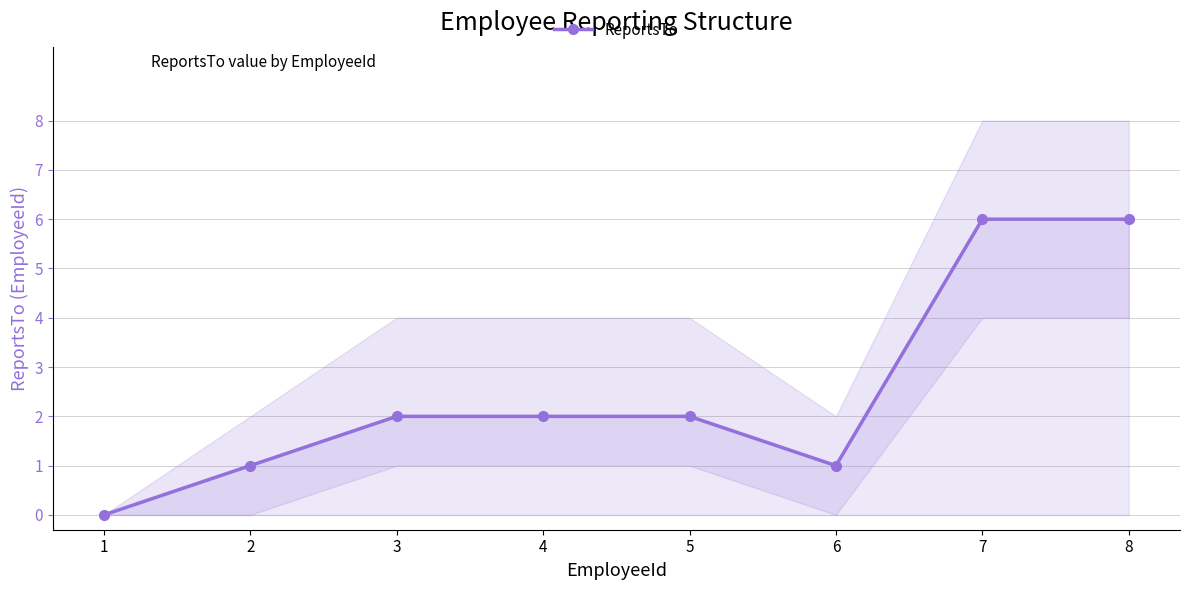

What is the sum of all values?

20